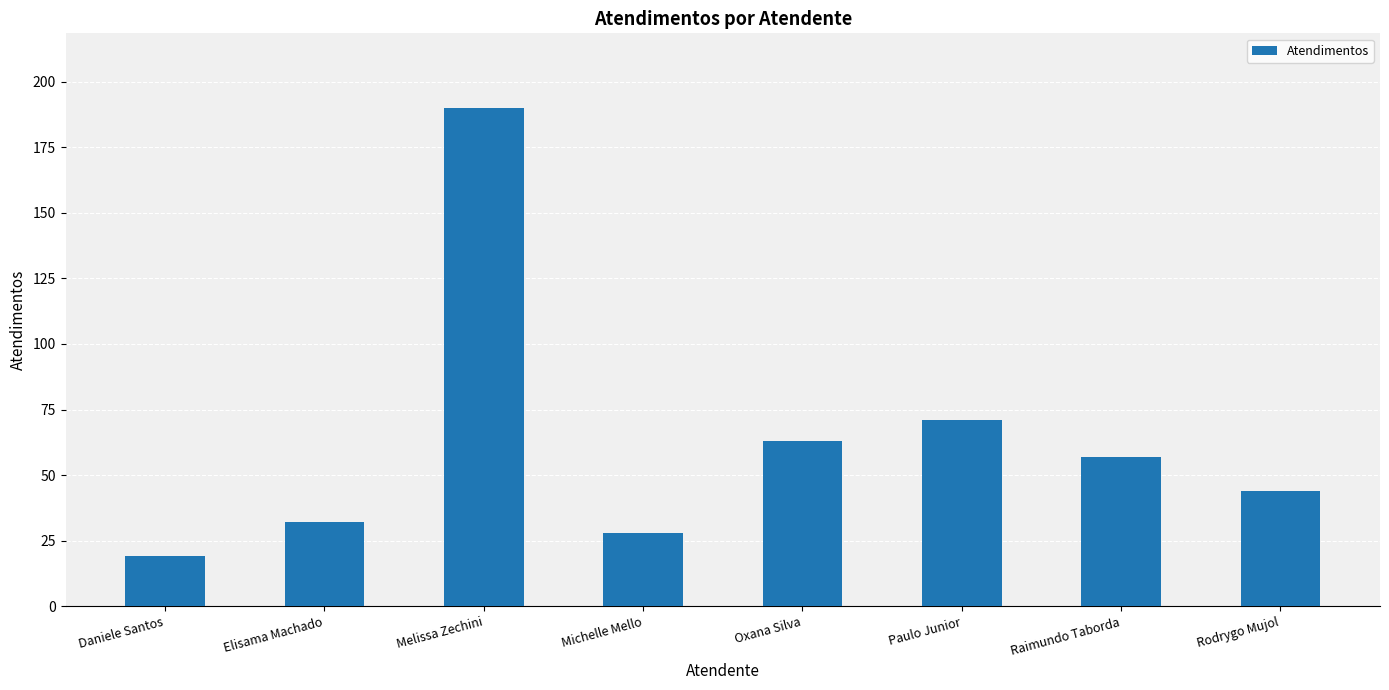

List the labels in order of value, smallest first.

Daniele Santos, Michelle Mello, Elisama Machado, Rodrygo Mujol, Raimundo Taborda, Oxana Silva, Paulo Junior, Melissa Zechini